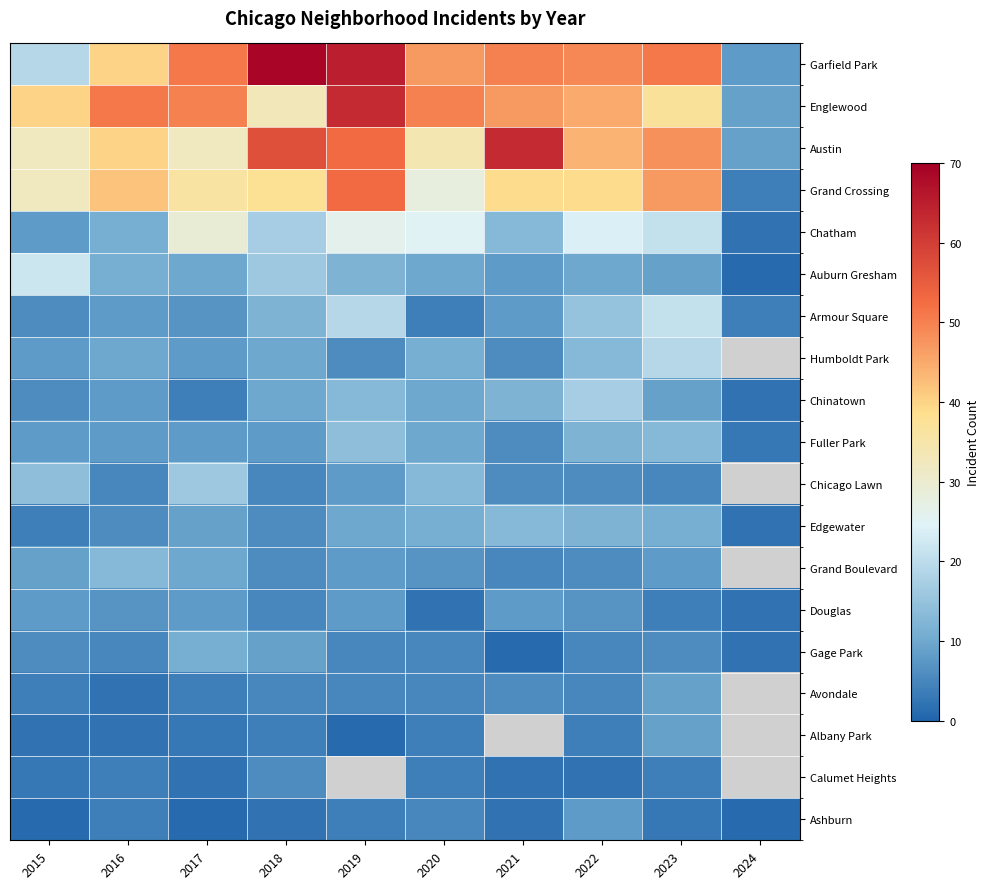

Is it true that Garfield Park equals 49.0 at 2022?

True